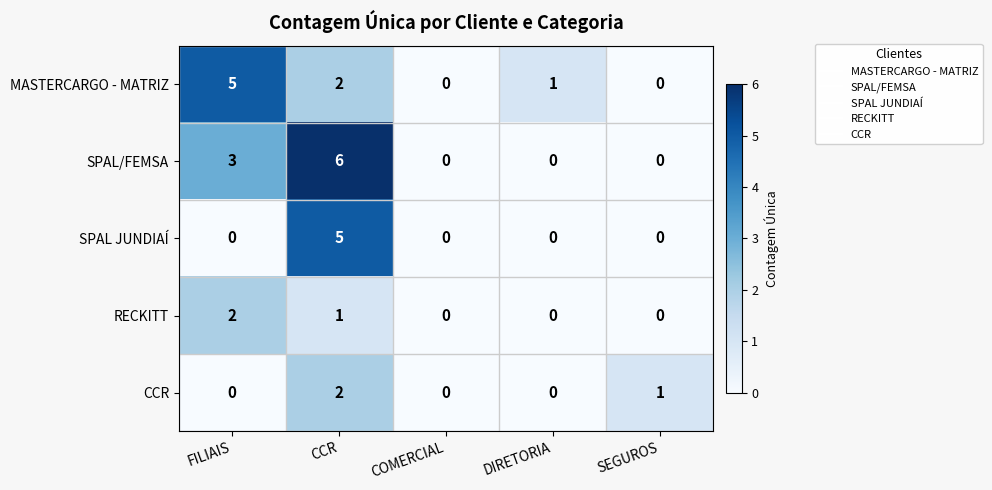

Reading left to right, list all the values displayed in this chart.

MASTERCARGO - MATRIZ: 5	2	0	1	0
SPAL/FEMSA: 3	6	0	0	0
SPAL JUNDIAÍ: 0	5	0	0	0
RECKITT: 2	1	0	0	0
CCR: 0	2	0	0	1